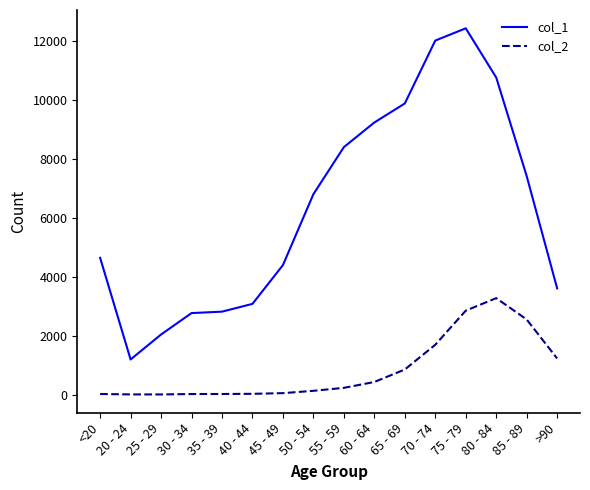

Rank the series at 60 - 64 from lowest to highest value.

col_2, col_1